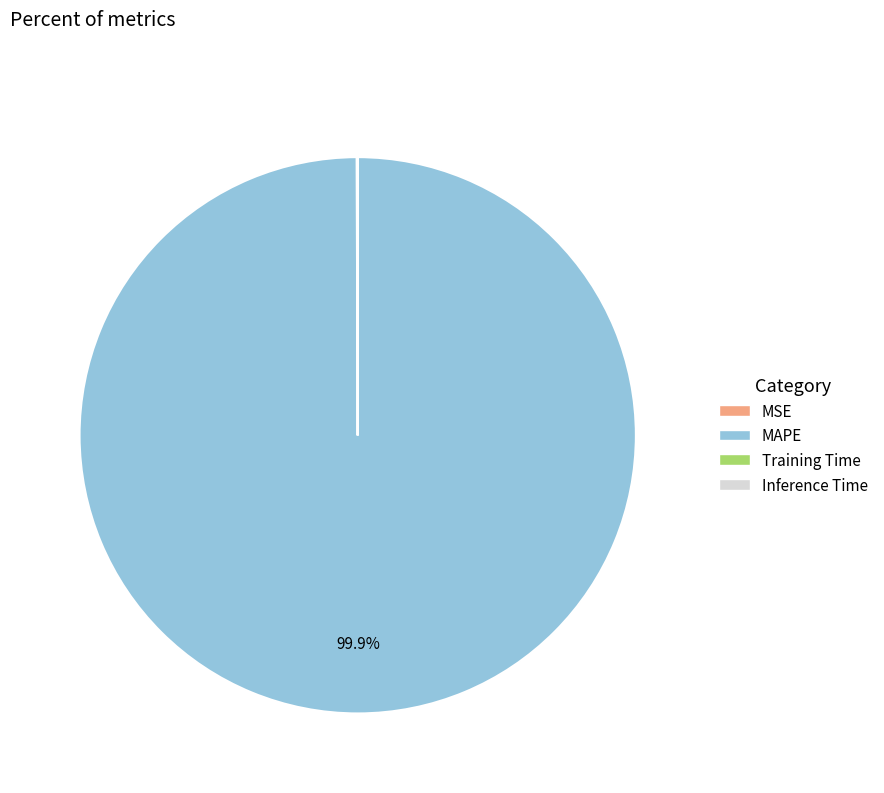

What portion of the pie excludes MAPE?

0.1%